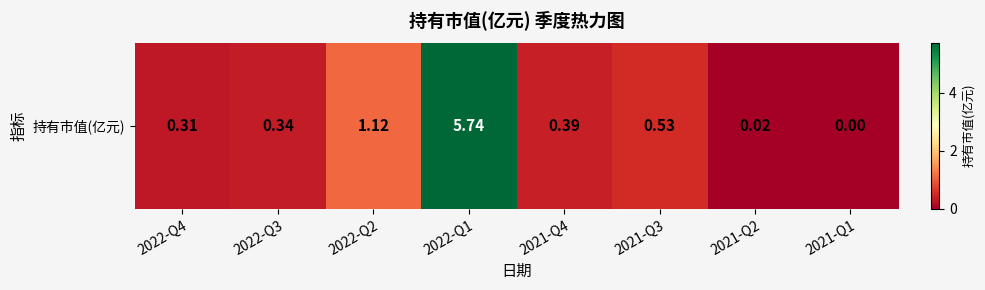

What is the maximum value shown in the chart?

5.7